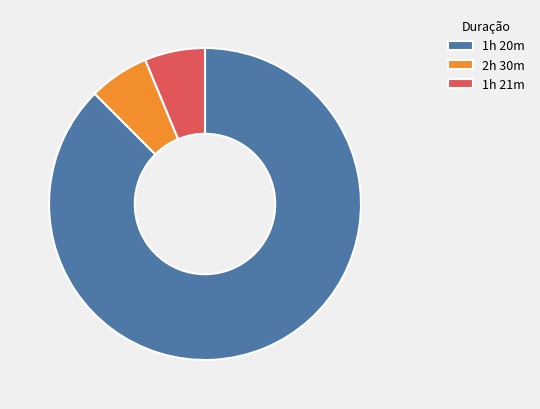

How many segments does this pie chart have?

3